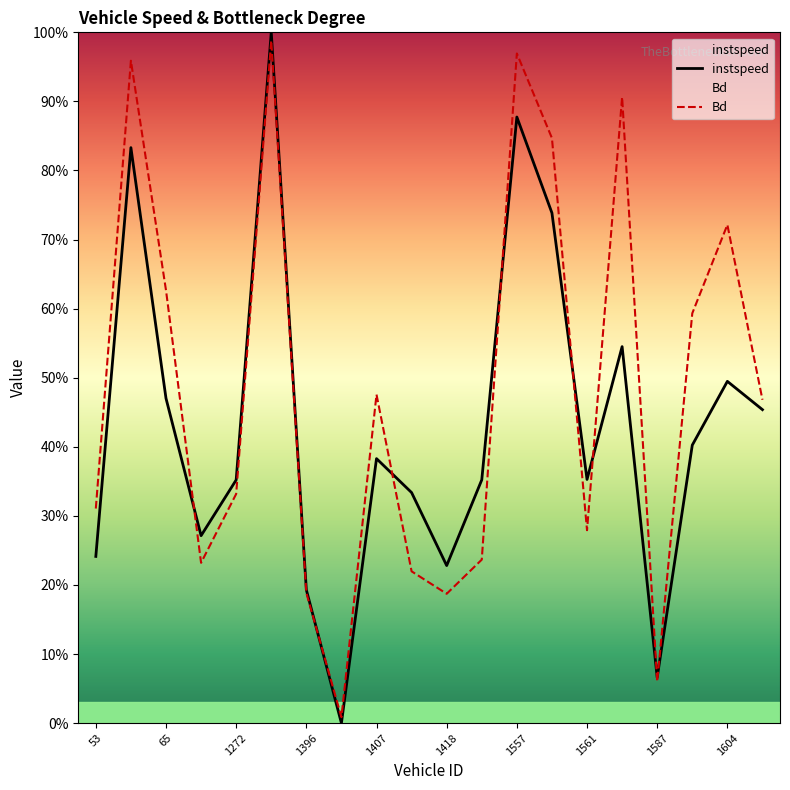

At how many categories does at least one series exceed 0?

20